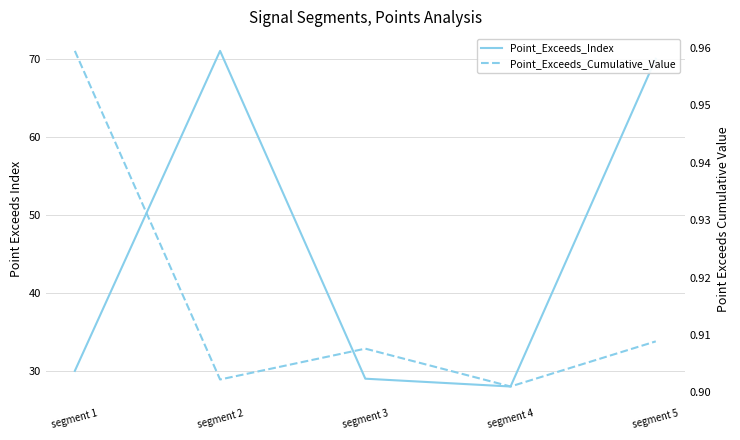

How many lines are shown in the chart?

2